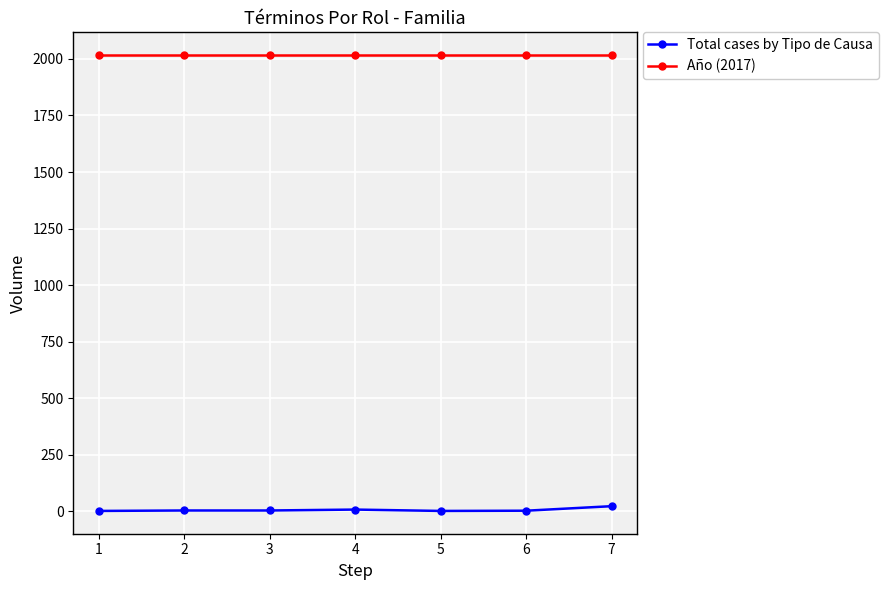

True or false: Año (2017) and Total cases by Tipo de Causa intersect in this chart.

False